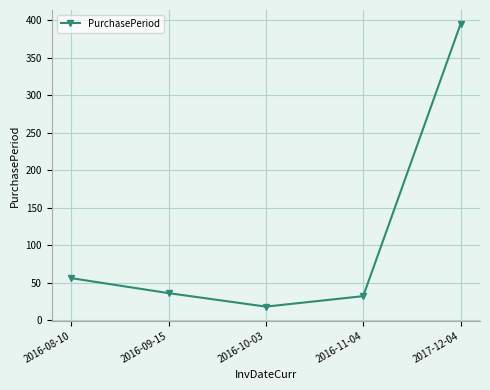

Between 2016-08-10 and 2017-12-04, which is larger?

2017-12-04